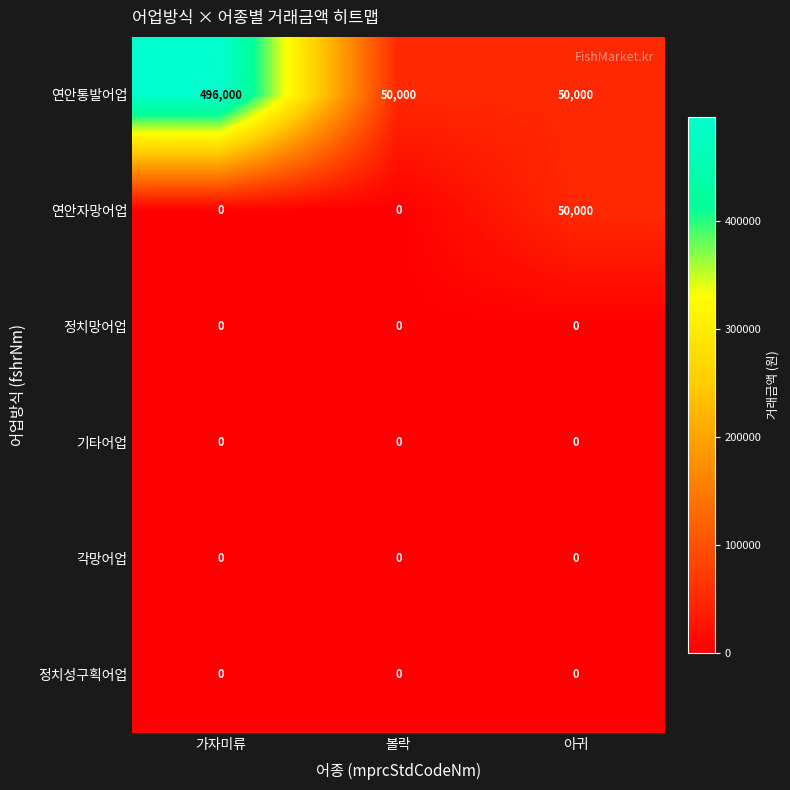

At which category is the sum across all series the highest?

가자미류